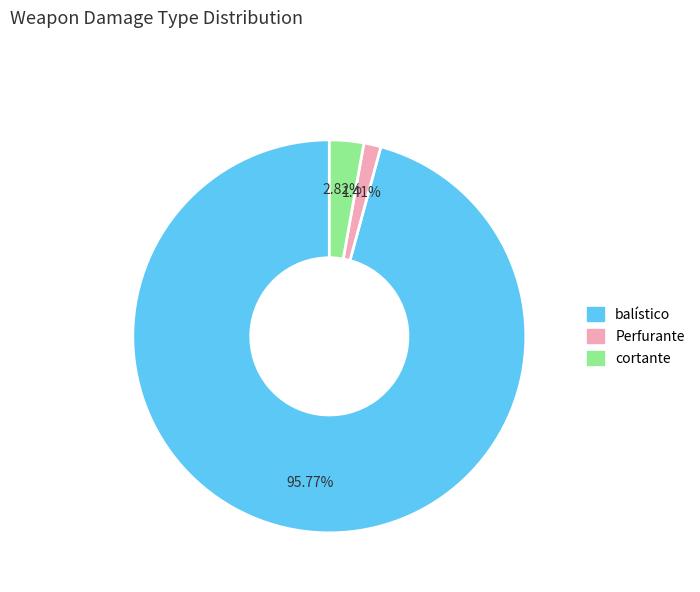

What is the total percentage of balístico and cortante?

98.6%